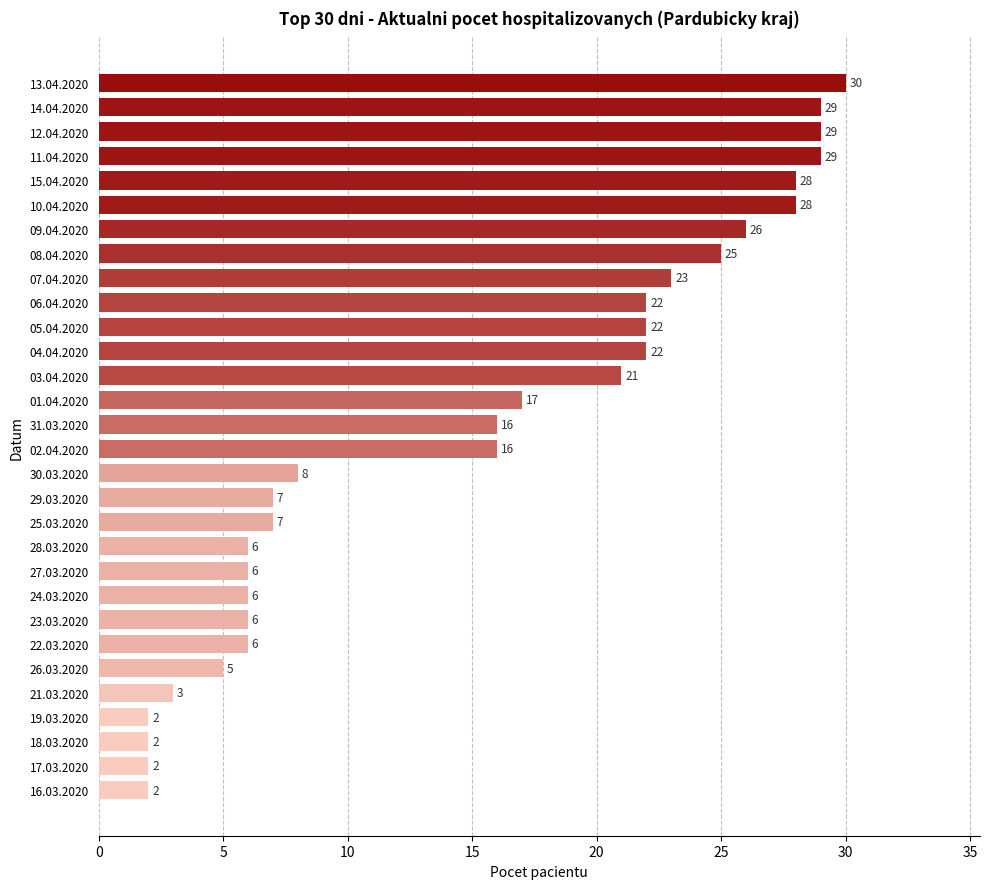

True or false: the data shows 22 at 04.04.2020.

True